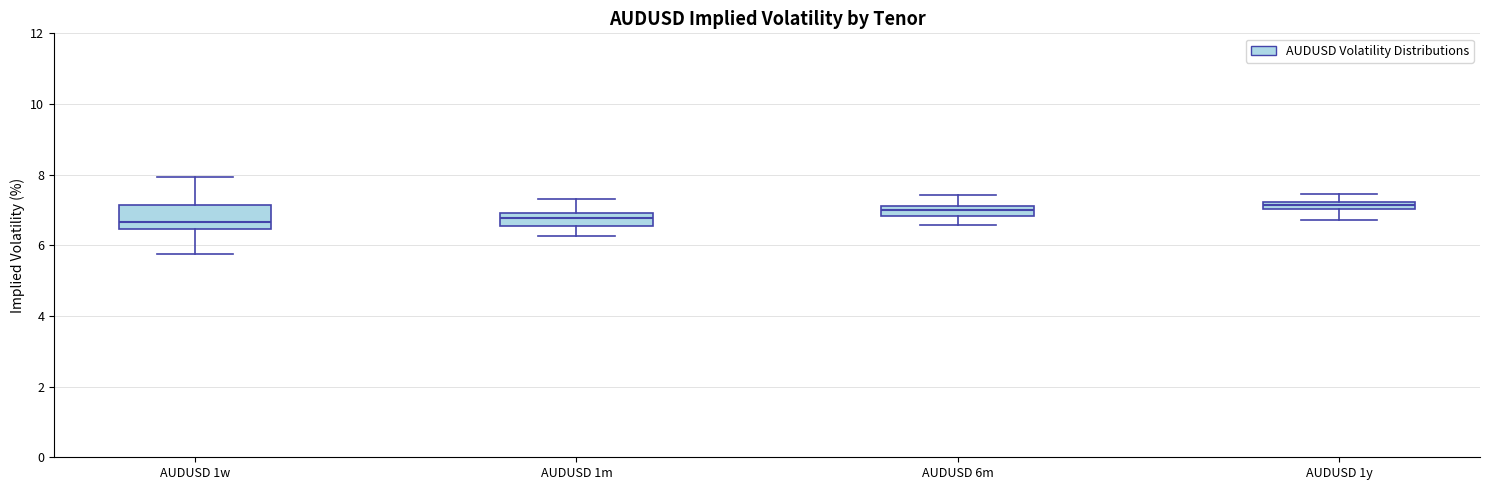

Where does the upper whisker of the box for AUDUSD 1w end on the y-axis? The values are not printed on the chart, so give them approximately, as read against the axis.

8.0